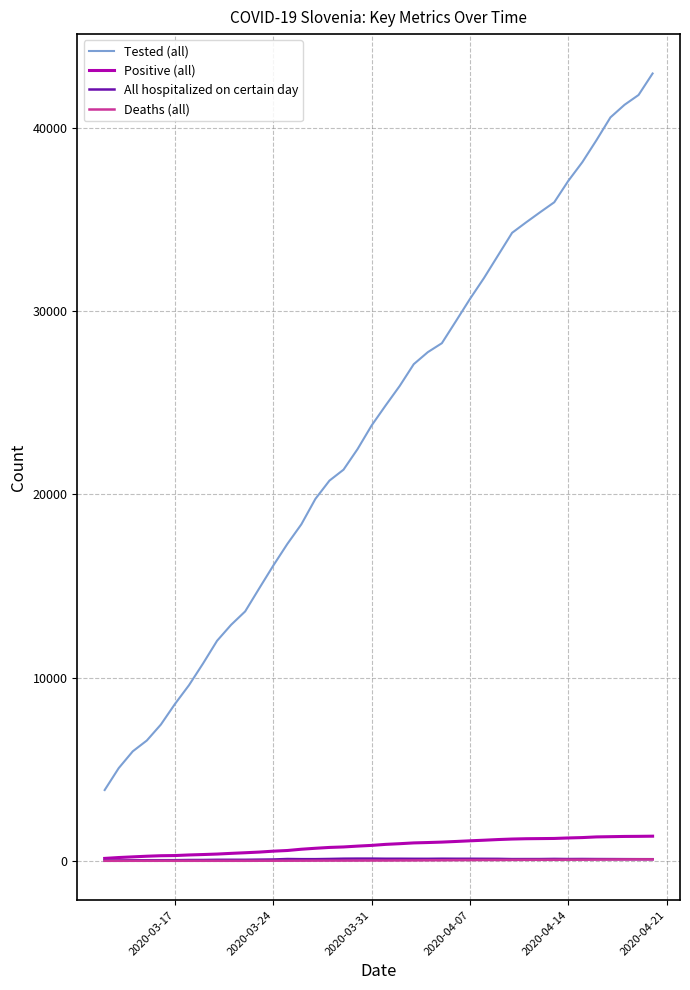

How many series are shown in this chart?

4